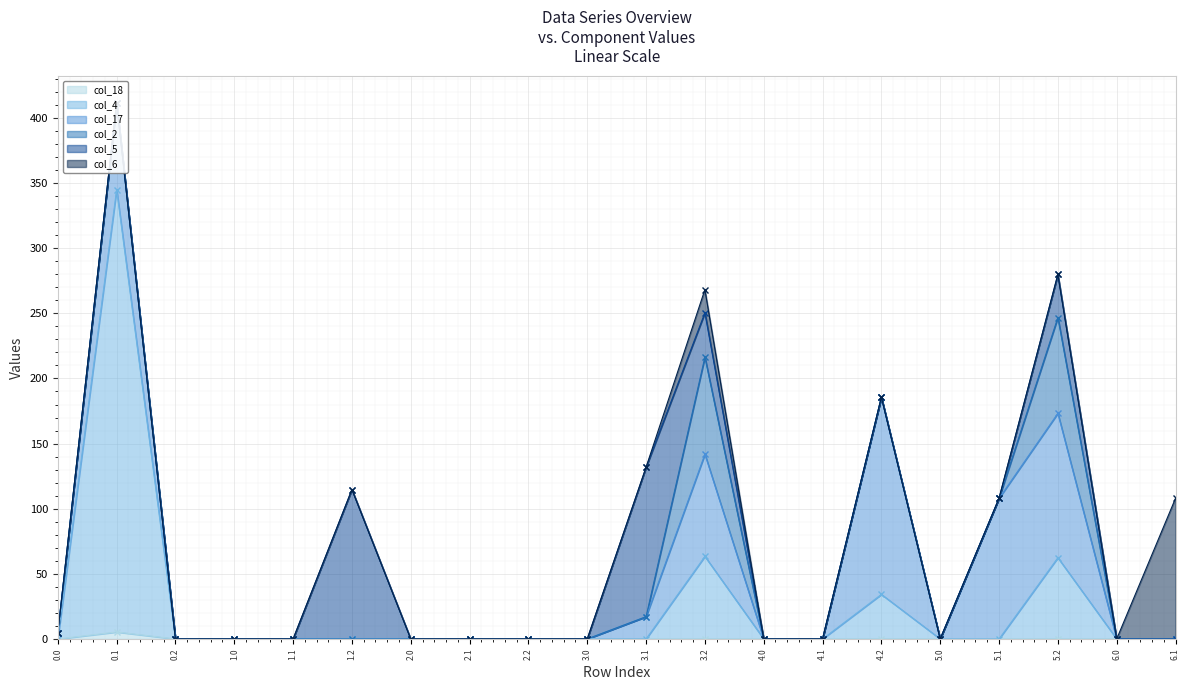

Count the col_18 values in the range 0 to 1.

19